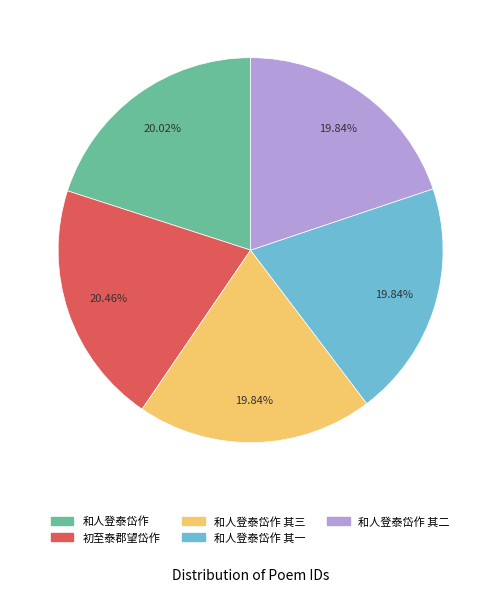

To the nearest percent, what is the average slice percentage?

20%